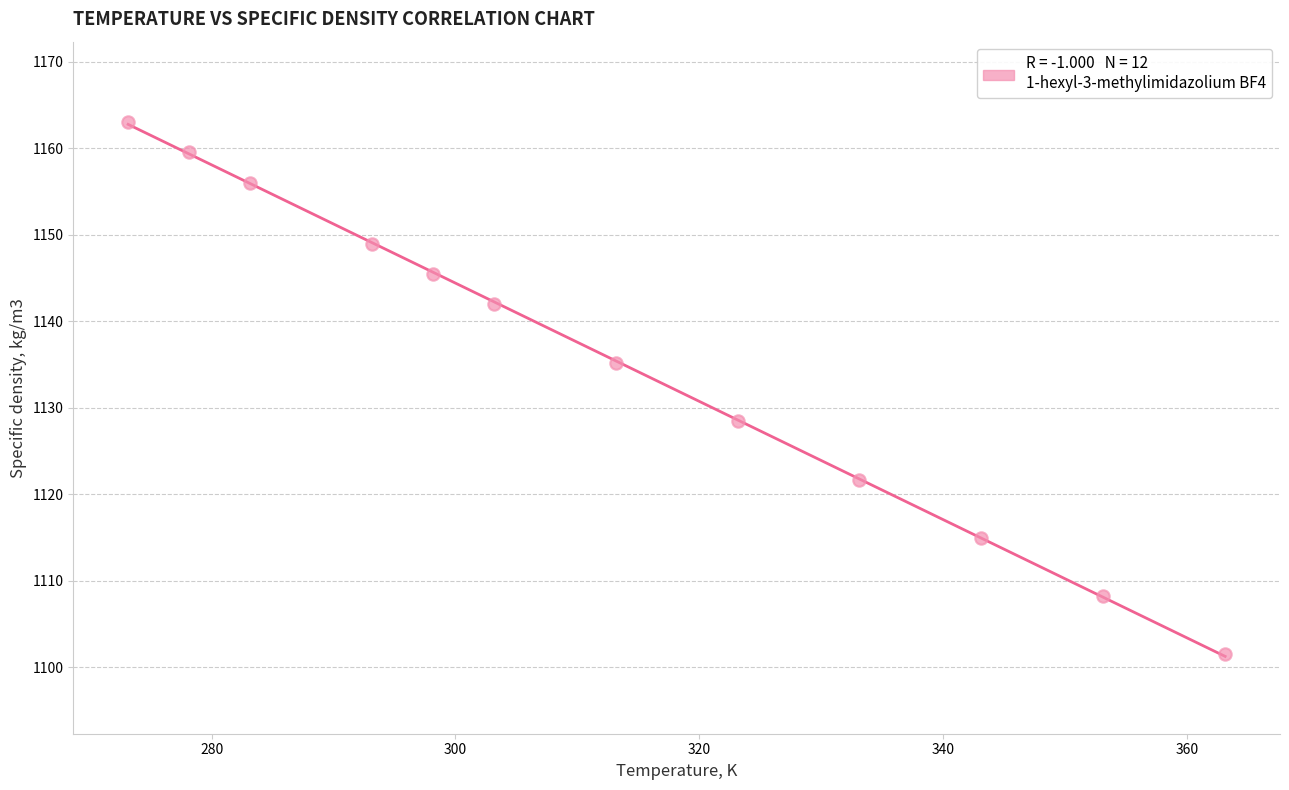

What is the average X value?

313.1